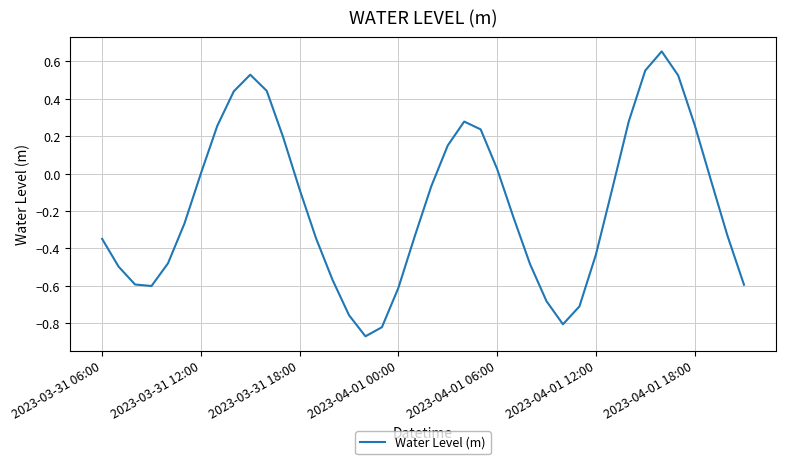

What is the difference between the maximum and minimum values?

1.5